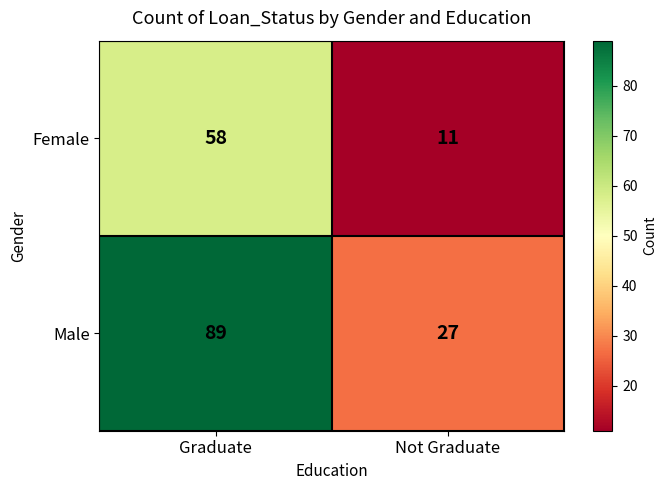

Reading right to left, transcribe all the data shown in this chart.

Female: 11	58
Male: 27	89